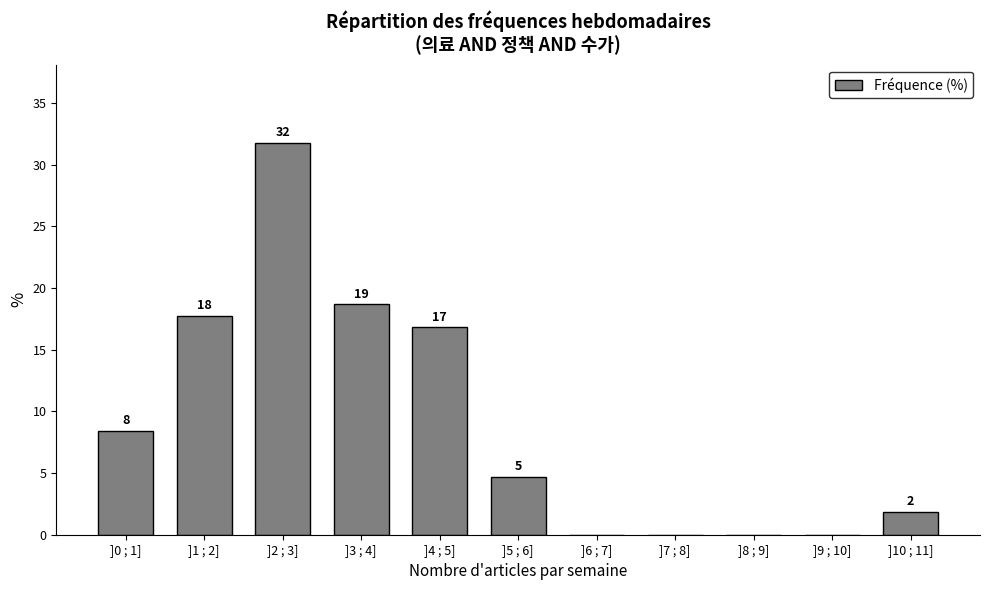

Are the bars horizontal?

No